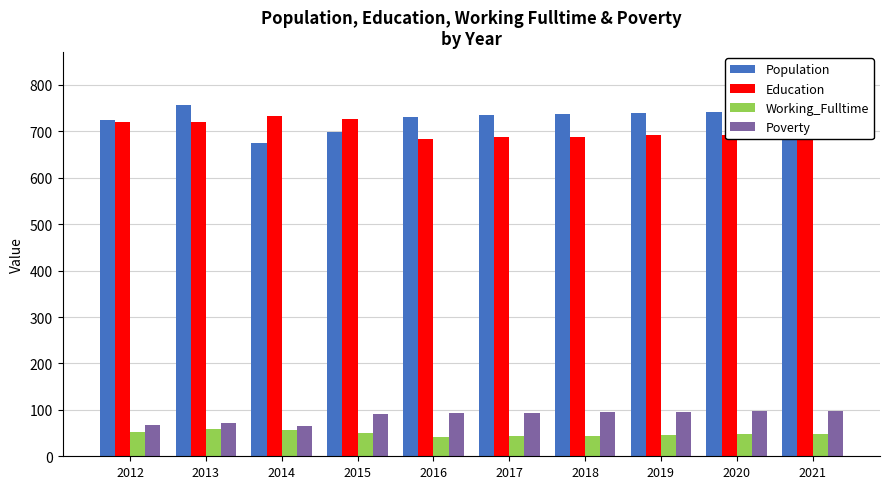

At 2019, list the series in order from largest to smallest.

Population, Education, Poverty, Working_Fulltime